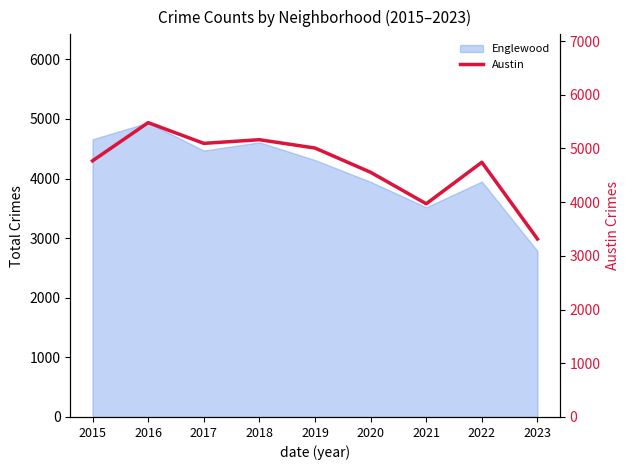

Does the chart display data point markers on the line(s)?

No